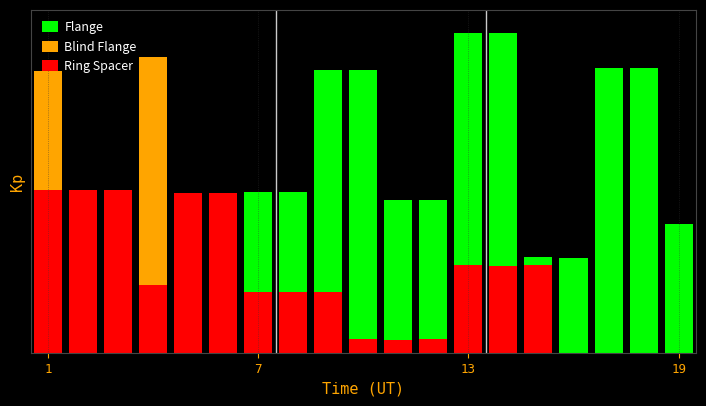

What is the spread (max minus min) of values at 13?

0.1